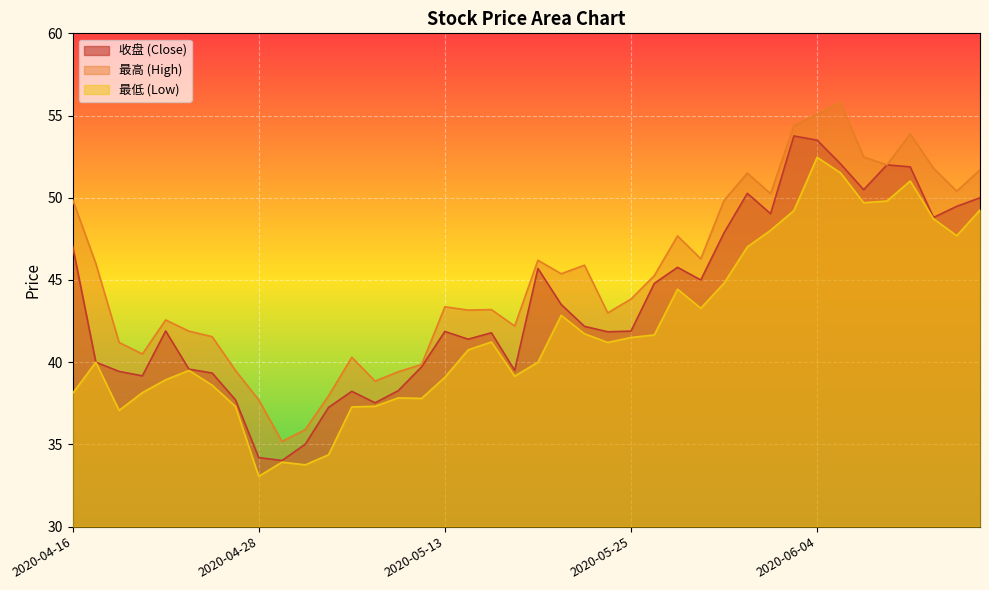

True or false: 最高 and 收盘 intersect in this chart.

False